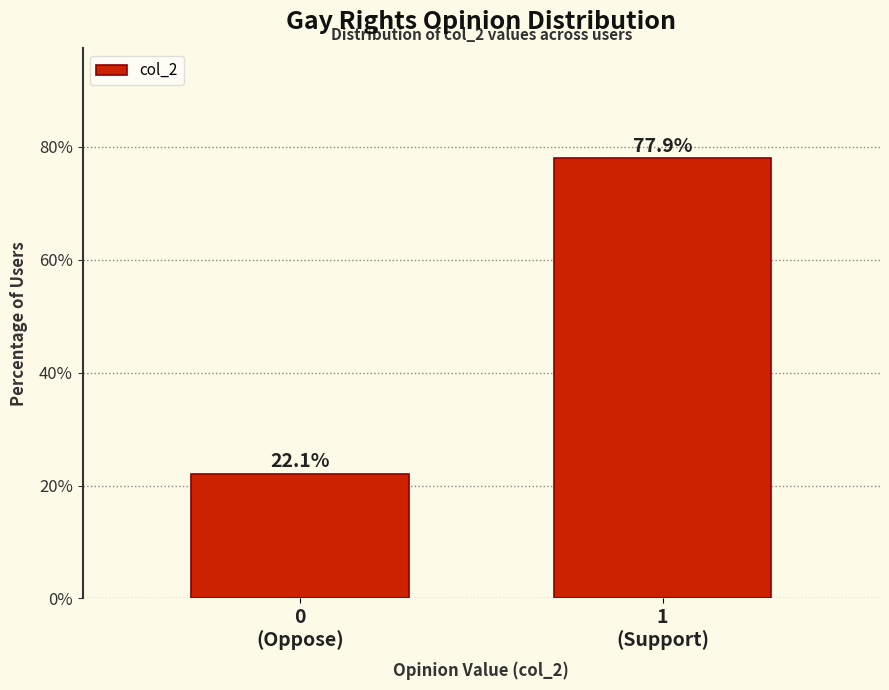

Reading left to right, extract all data points from this chart.

22.1	77.9